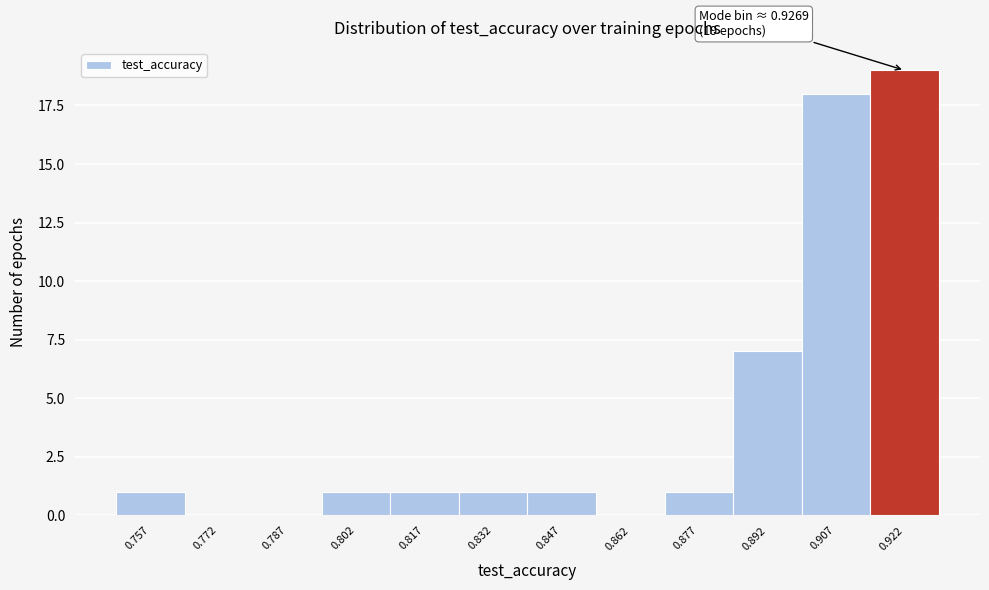

At which category does the chart reach its peak across all series?

0.922